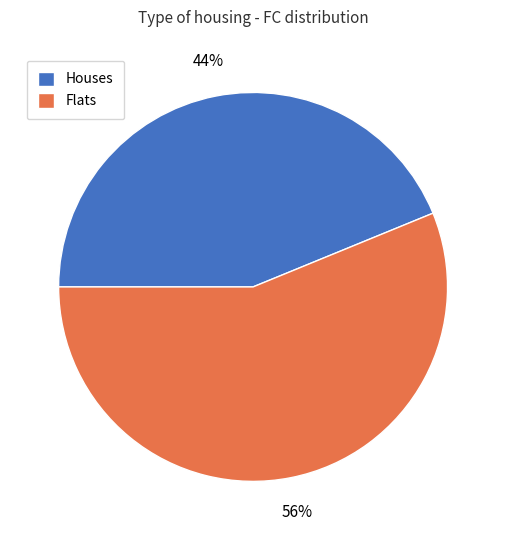

How many slices are in this pie chart?

2